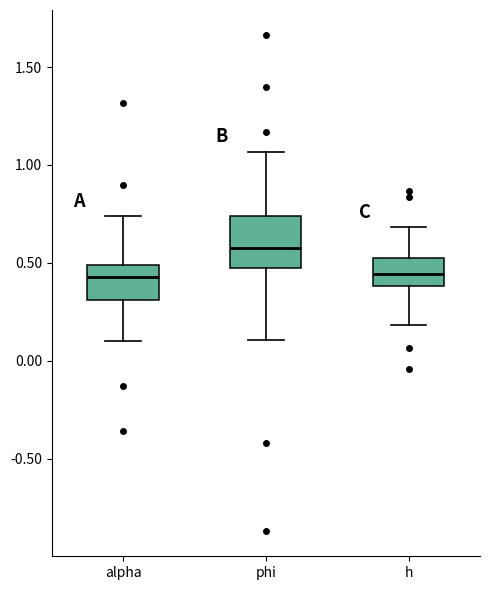

Which box is the tallest, from its lower edge to its upper edge?

phi